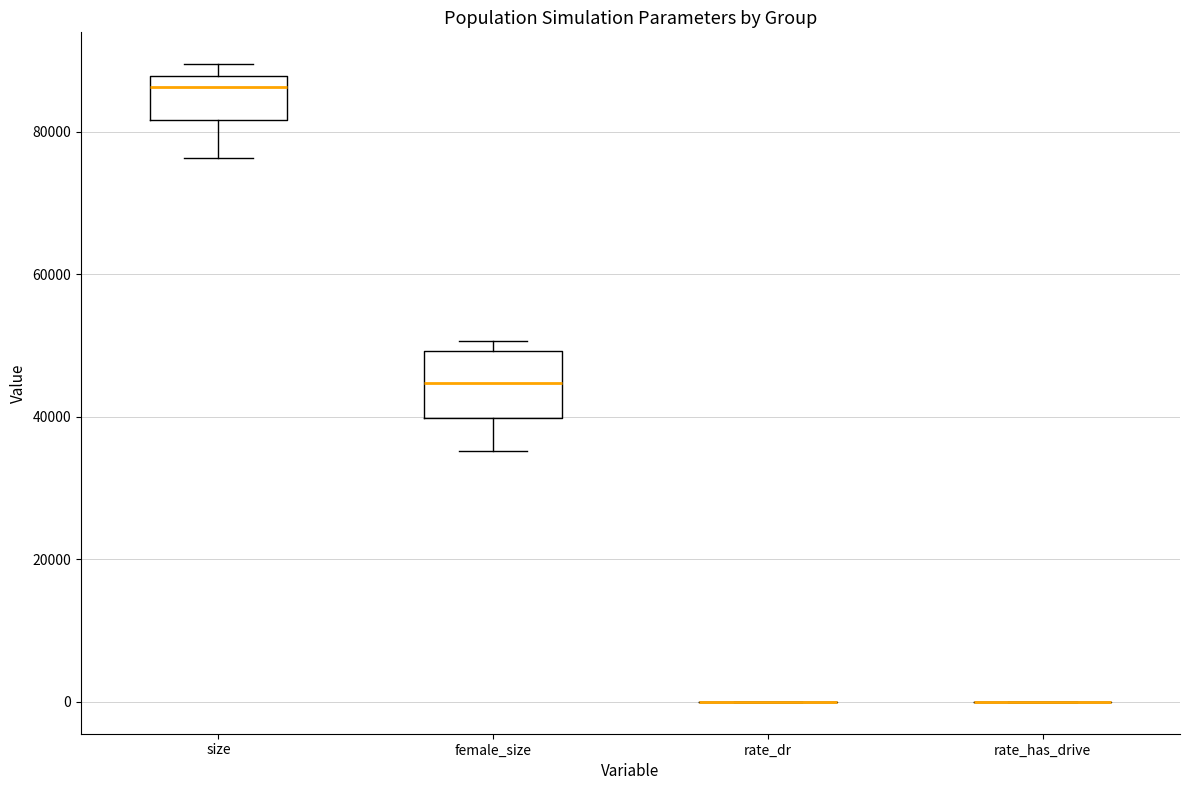

Reading left to right, read every box against the y-axis: the position of its median line, the range the box covers, and the ends of its whiskers. The values are not printed on the chart, so give them approximately, as read against the axis.

size: median 86000, box 82000 to 88000, whiskers 76000 to 90000
female_size: median 44000, box 40000 to 50000, whiskers 36000 to 50000 (just above the box's upper edge)
rate_dr: box collapsed to a line at 0, whiskers 0 to 0
rate_has_drive: box collapsed to a line at 0, whiskers 0 to 0